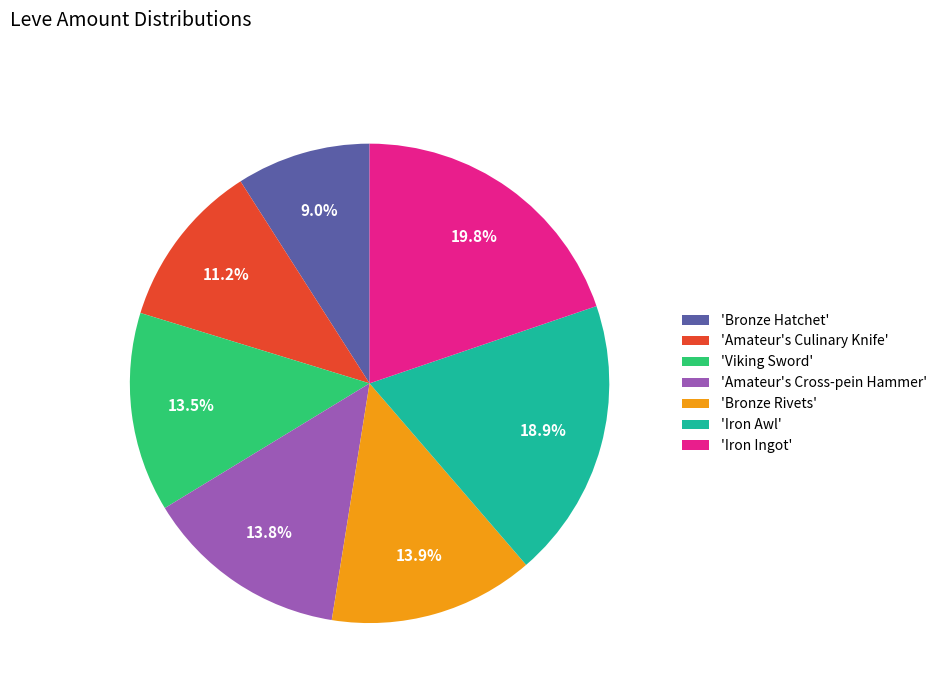

Is there any slice that represents more than half of the pie?

No